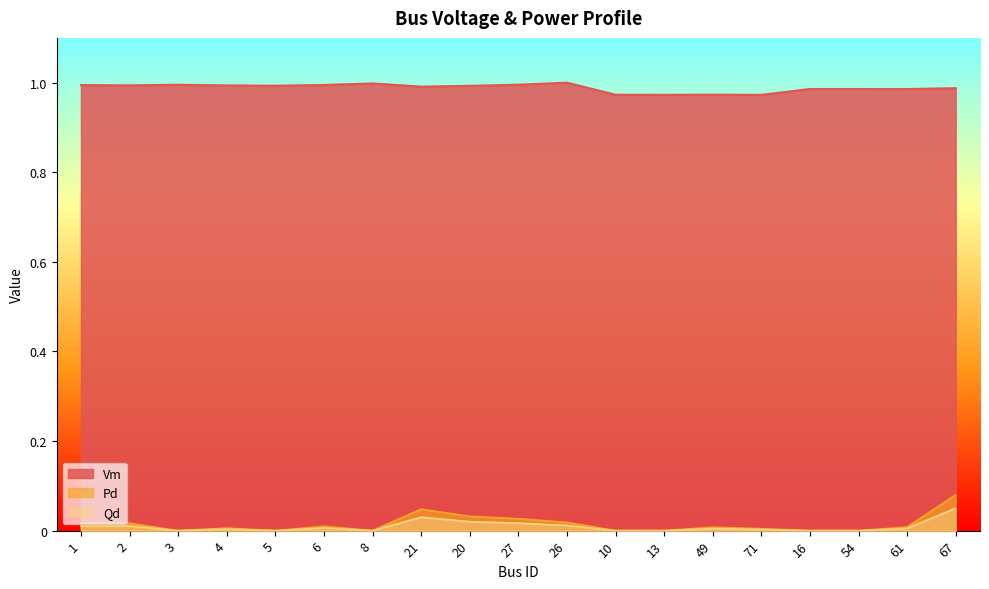

At which category does Qd reach its first local peak?

4